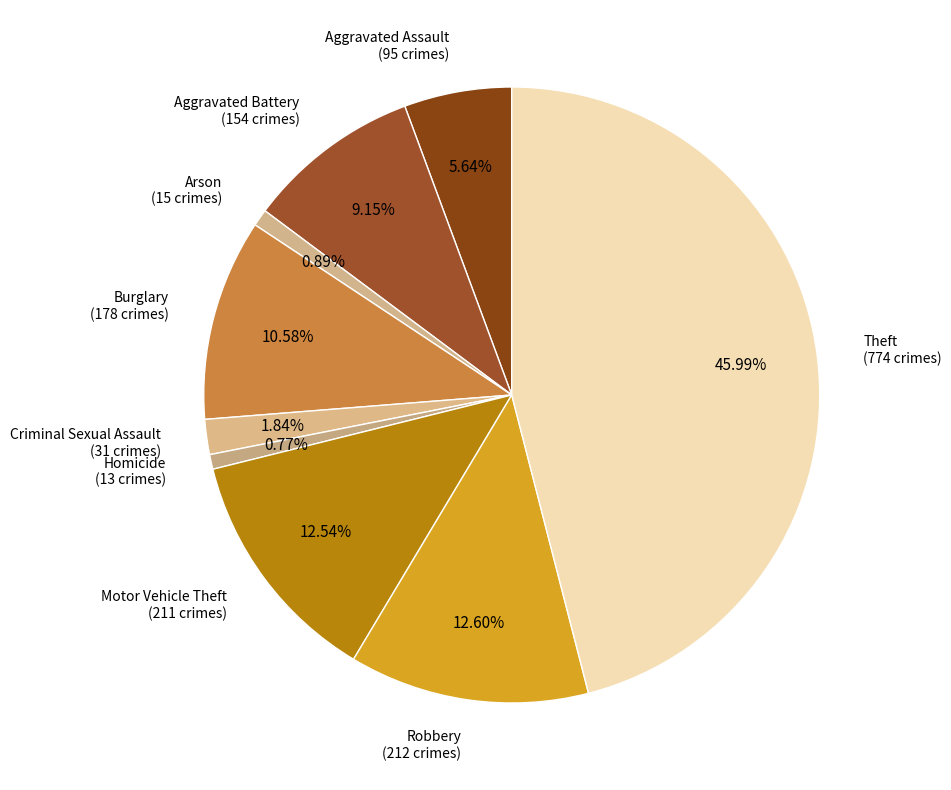

To the nearest percent, what percentage of the pie is Burglary?

11%